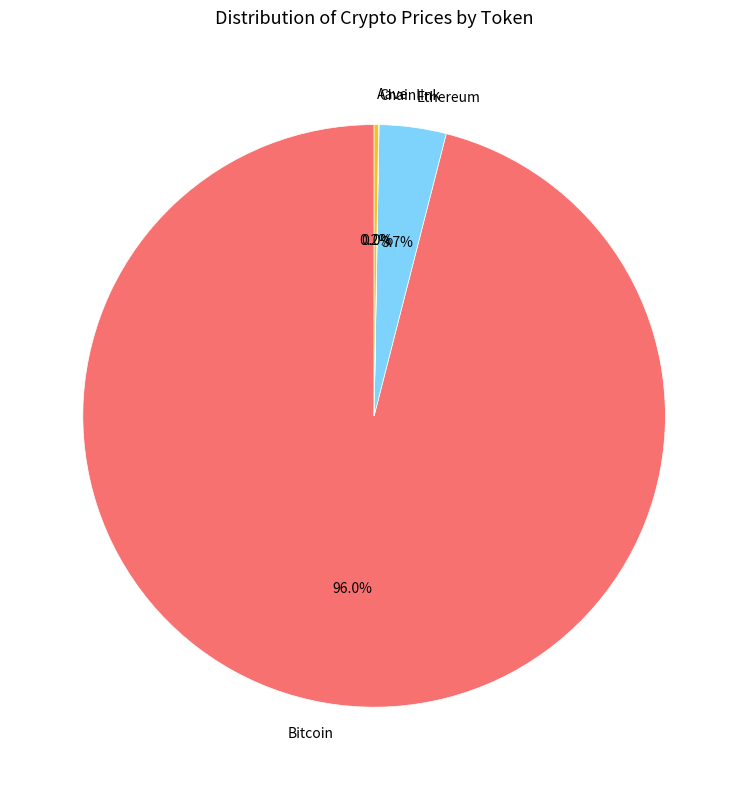

Which slice is the largest?

Bitcoin